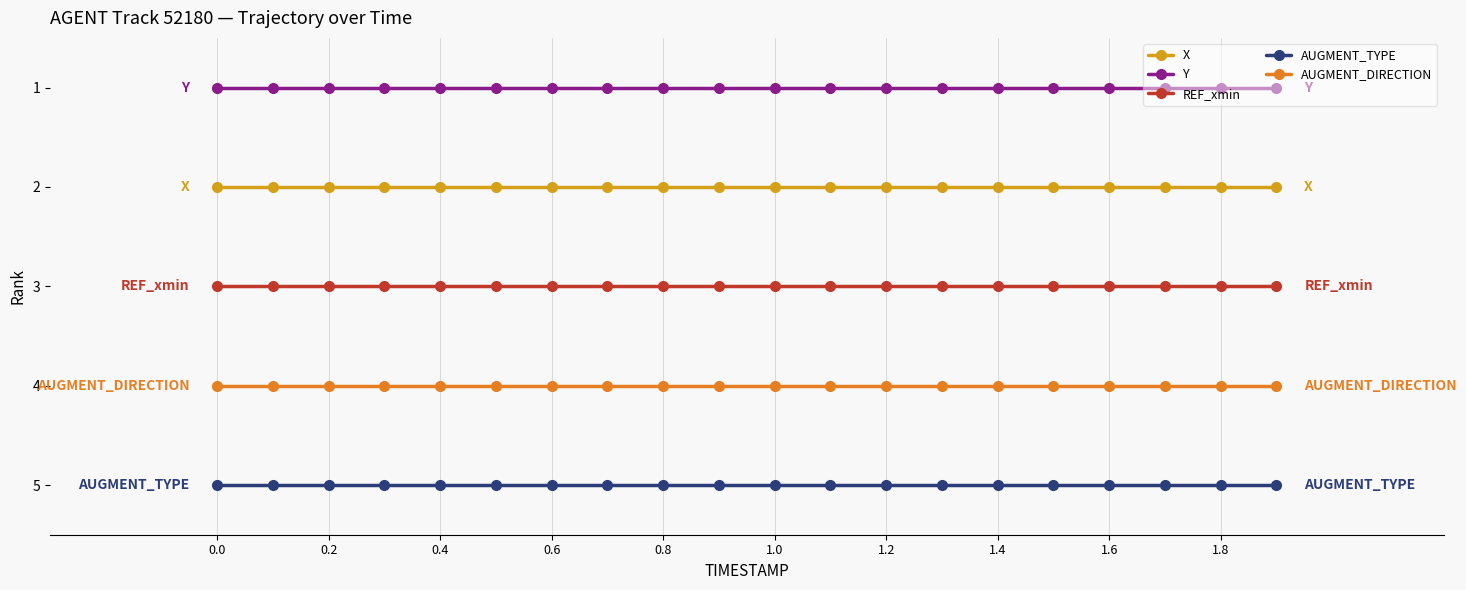

What is the maximum value for REF_xmin?

3